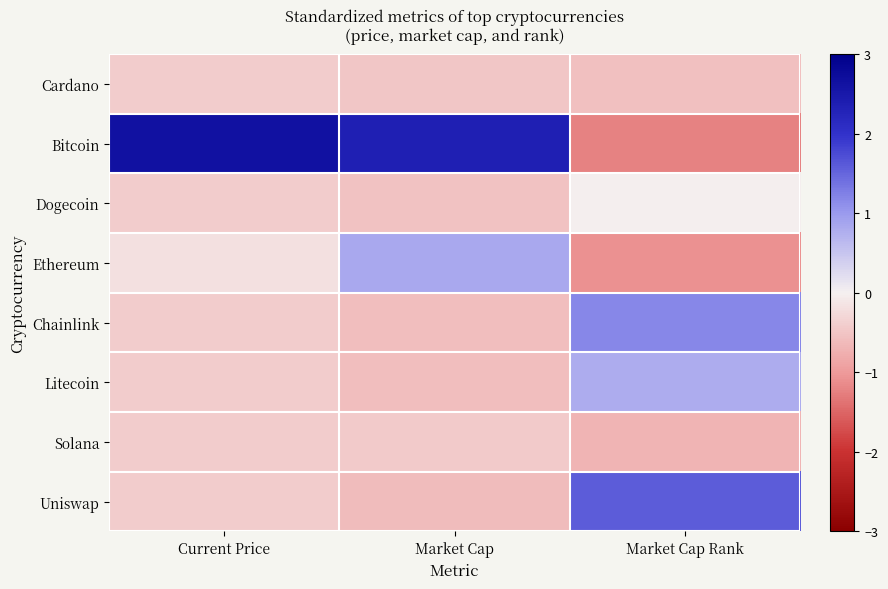

At how many categories does at least one series exceed 0?

3